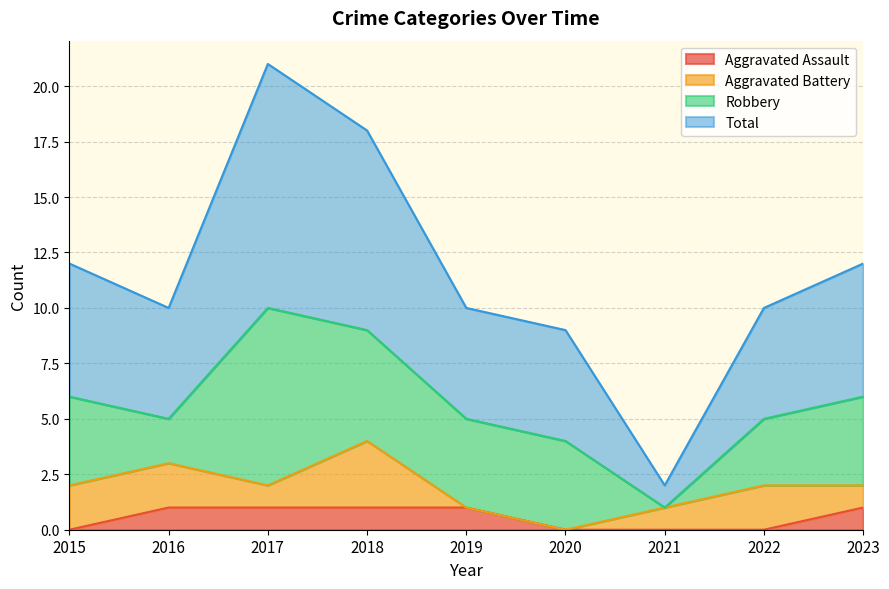

True or false: Aggravated Assault has a value of 0 at 2019.

False